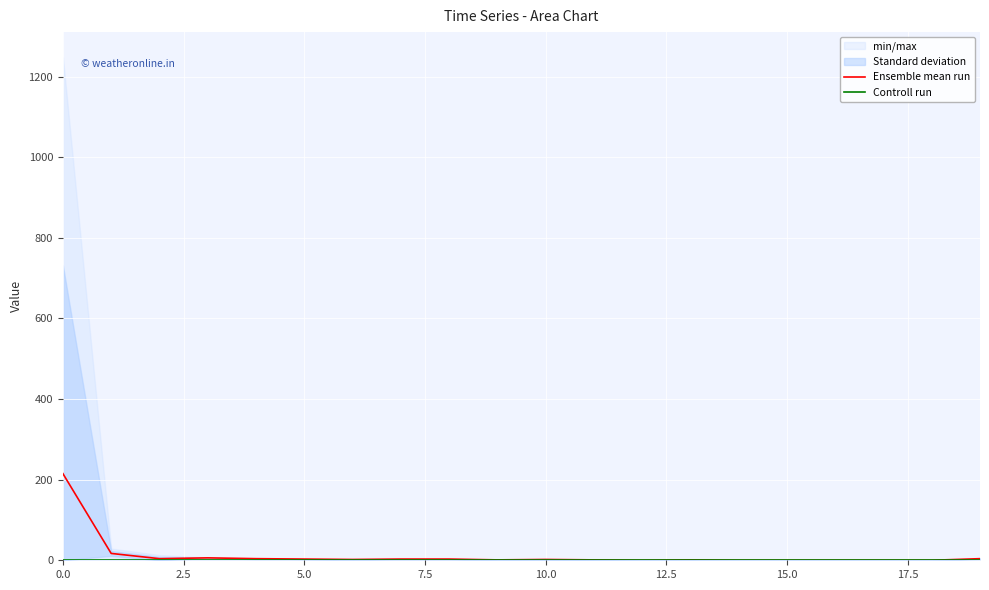

At which label is Ensemble mean run closest to 107?

2.5